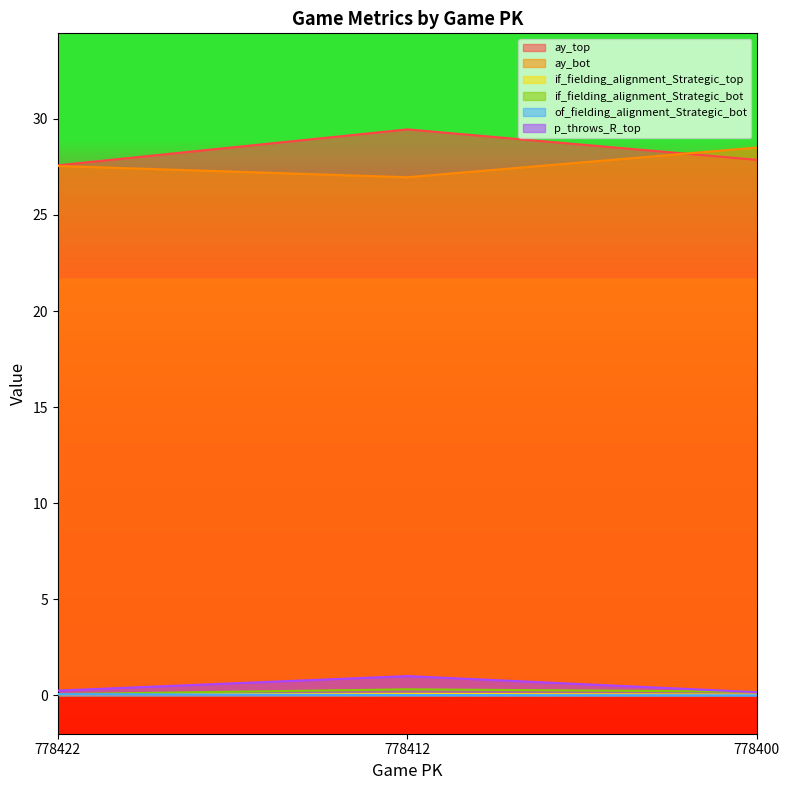

At how many categories does at least one series exceed 16?

3